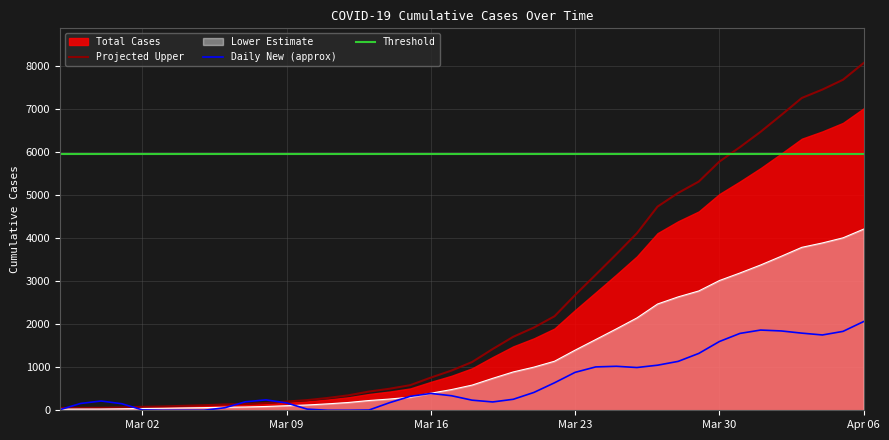

True or false: Threshold and Daily New (approx) cross at least once.

False